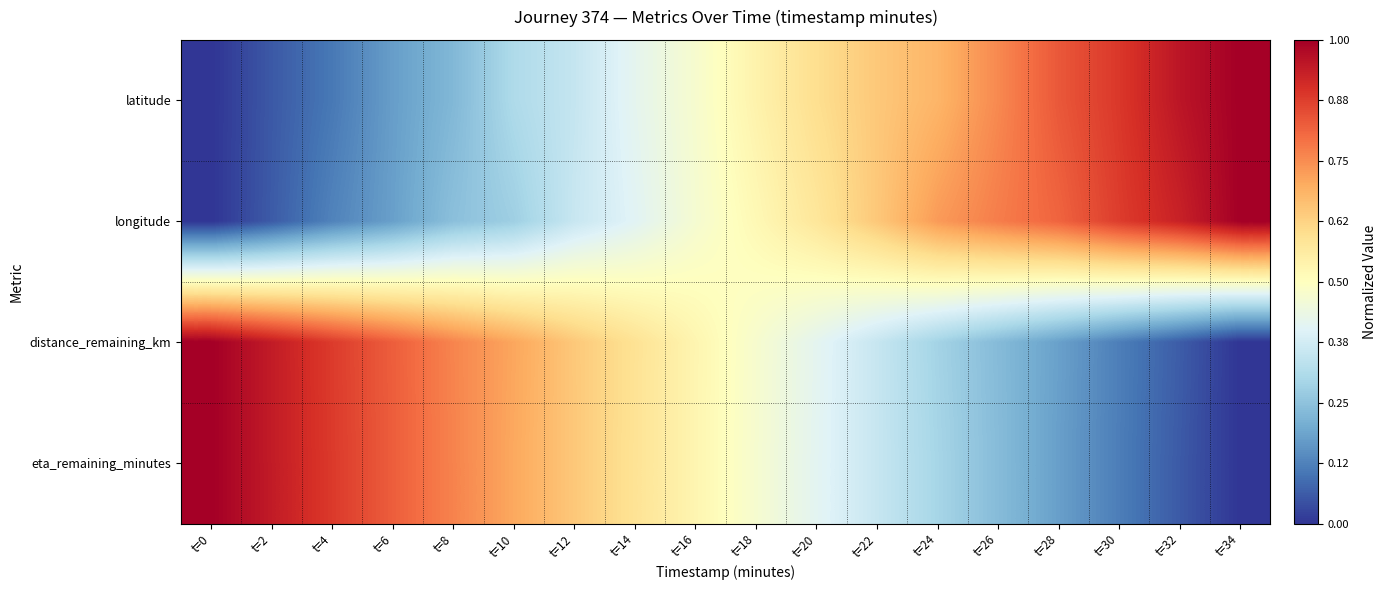

Reading right to left, extract all data points from this chart.

latitude: t=34=1.0	t=32=1.0	t=30=0.9	t=28=0.8	t=26=0.8	t=24=0.7	t=22=0.6	t=20=0.6	t=18=0.5	t=16=0.5	t=14=0.4	t=12=0.4	t=10=0.3	t=8=0.2	t=6=0.2	t=4=0.1	t=2=0.1	t=0=0.0
longitude: t=34=1.0	t=32=0.9	t=30=0.9	t=28=0.8	t=26=0.8	t=24=0.7	t=22=0.6	t=20=0.6	t=18=0.5	t=16=0.5	t=14=0.4	t=12=0.4	t=10=0.3	t=8=0.2	t=6=0.2	t=4=0.1	t=2=0.1	t=0=0.0
distance_remaining_km: t=34=0.0	t=32=0.1	t=30=0.1	t=28=0.2	t=26=0.2	t=24=0.3	t=22=0.4	t=20=0.4	t=18=0.5	t=16=0.5	t=14=0.6	t=12=0.6	t=10=0.7	t=8=0.8	t=6=0.8	t=4=0.9	t=2=0.9	t=0=1.0
eta_remaining_minutes: t=34=0.0	t=32=0.1	t=30=0.1	t=28=0.2	t=26=0.2	t=24=0.3	t=22=0.4	t=20=0.4	t=18=0.5	t=16=0.5	t=14=0.6	t=12=0.6	t=10=0.7	t=8=0.8	t=6=0.8	t=4=0.9	t=2=0.9	t=0=1.0